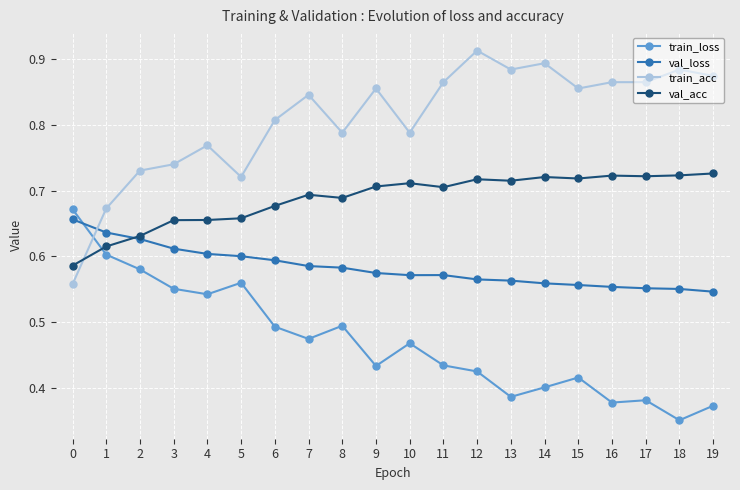

Between which two adjacent categories do val_loss and train_loss first intersect?

0 and 1